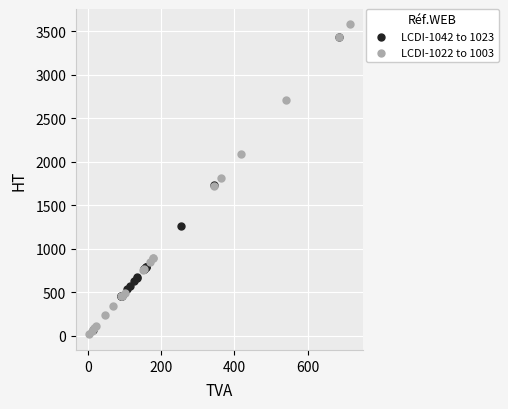

What are all the series names shown in the legend?

LCDI-1042 to 1023, LCDI-1022 to 1003